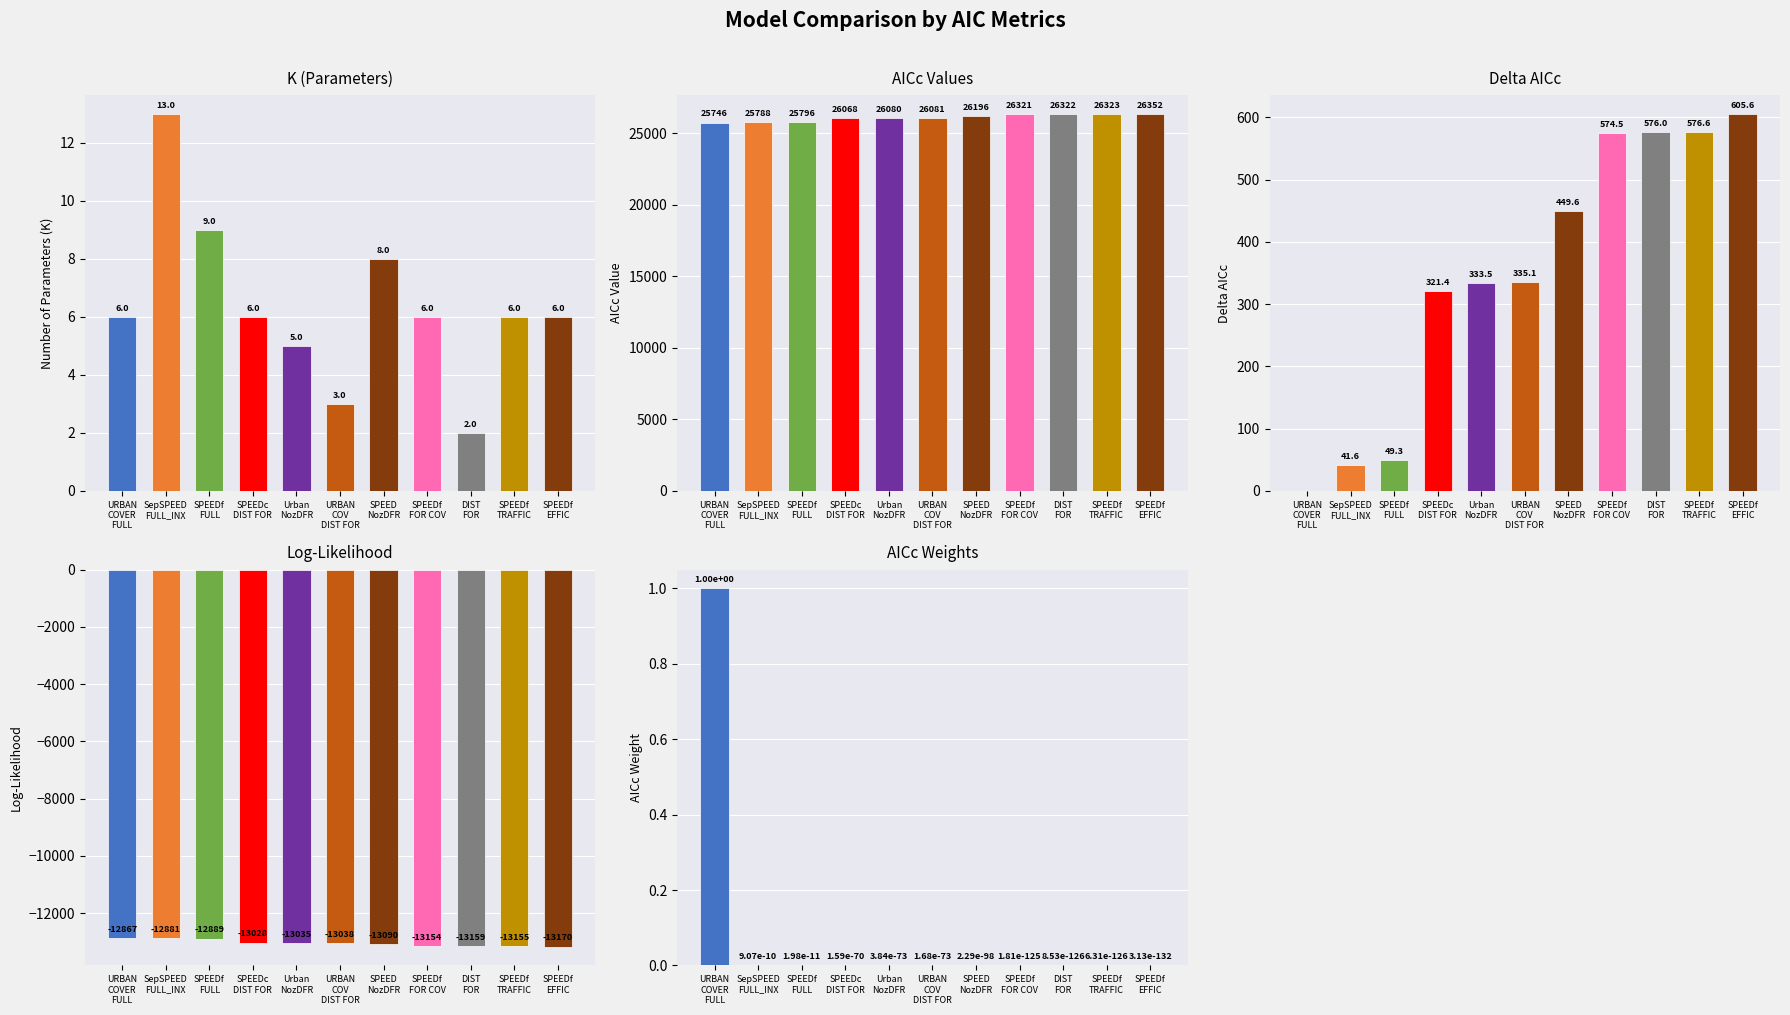

Reading left to right, extract all data points from this chart.

K: 6.0	13.0	9.0	6.0	5.0	3.0	8.0	6.0	2.0	6.0	6.0
AICc: 25746.3	25788.0	25795.6	26067.8	26079.8	26081.5	26196.0	26320.8	26322.3	26322.9	26351.9
Delta_AICc: 0.0	41.6	49.3	321.4	333.5	335.1	449.6	574.5	576.0	576.6	605.6
LL: -12867.2	-12881.0	-12888.8	-13027.9	-13034.9	-13037.7	-13090.0	-13154.4	-13159.1	-13155.4	-13170.0
AICcWt: 1.0	0.0	0.0	0.0	0.0	0.0	0.0	0.0	0.0	0.0	0.0